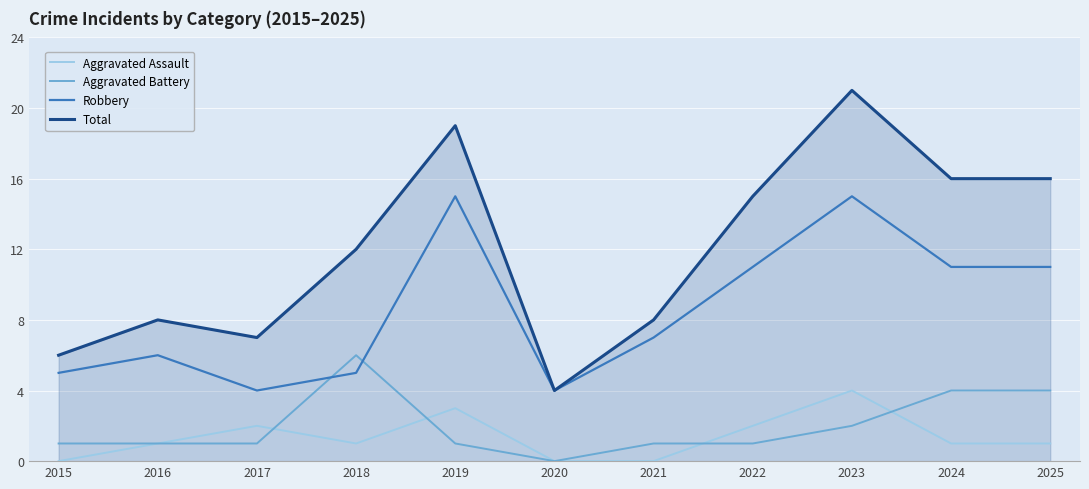

What is the spread (max minus min) of values at 2016?

7